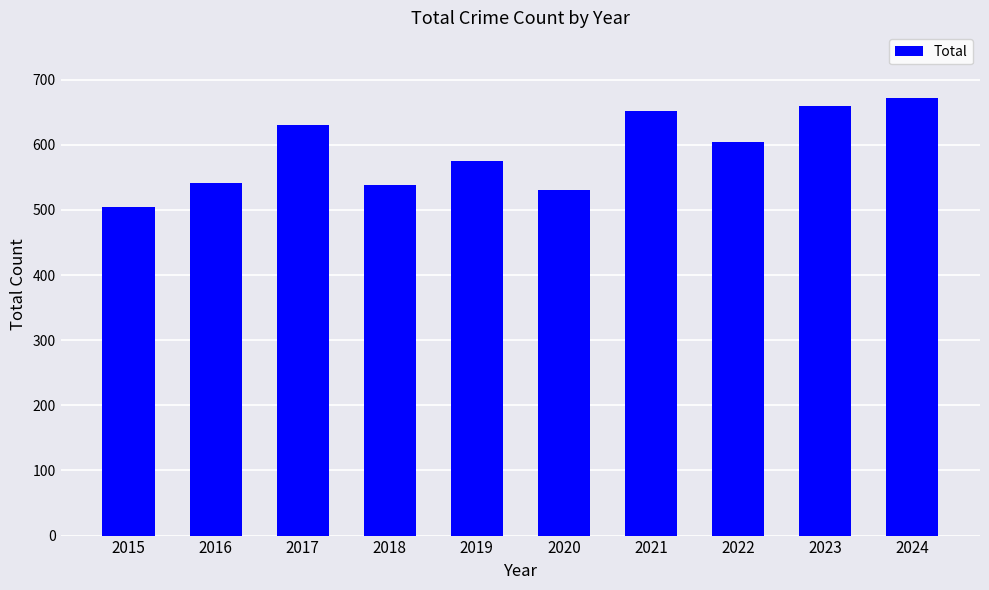

Are the bars grouped side by side (vs. stacked)?

No